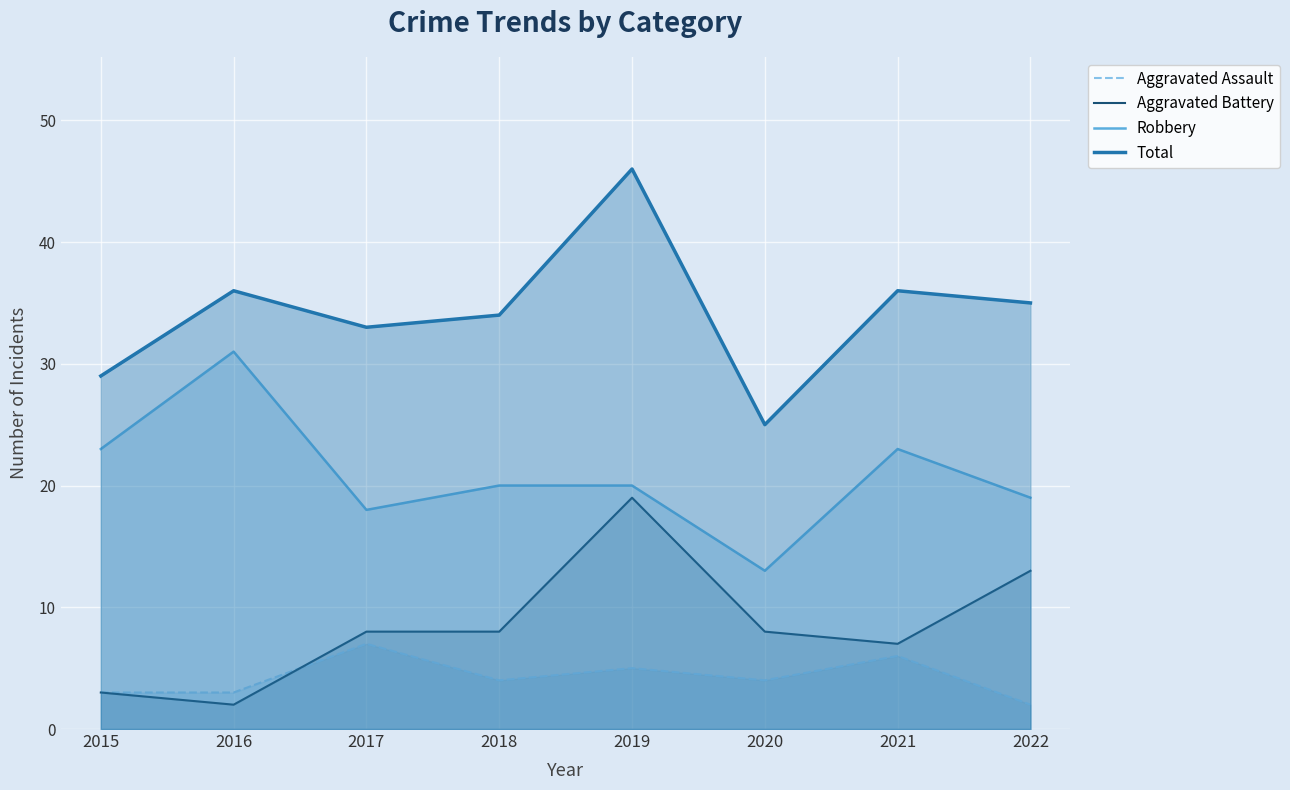

Read the Aggravated Assault value at 2019.

5